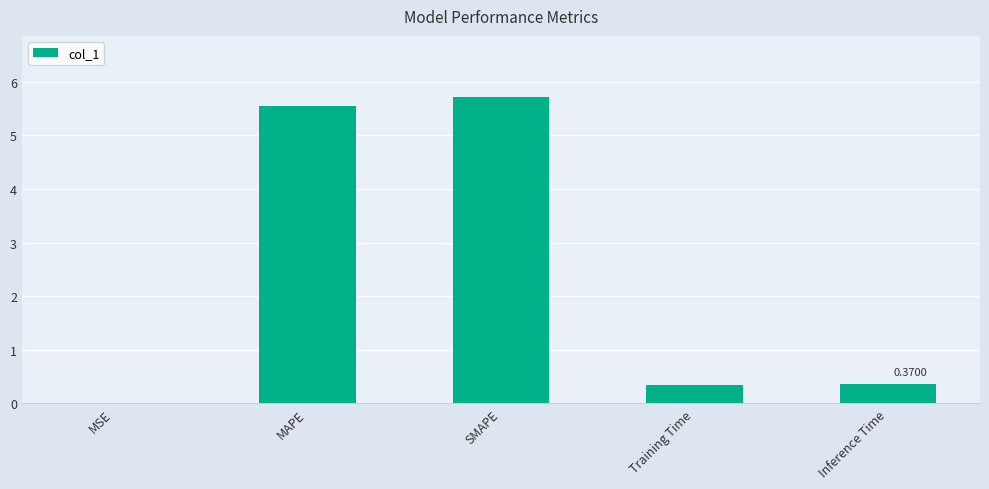

What is the greatest value displayed?

5.7